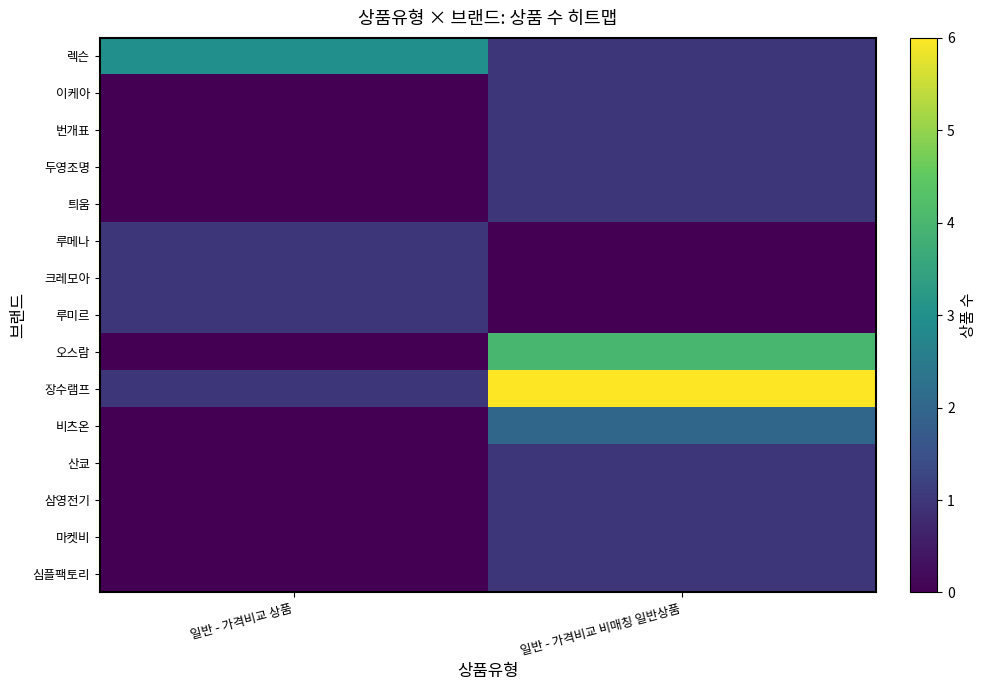

Between 일반 - 가격비교 비매칭 일반상품 and 일반 - 가격비교 상품, which is larger?

일반 - 가격비교 상품